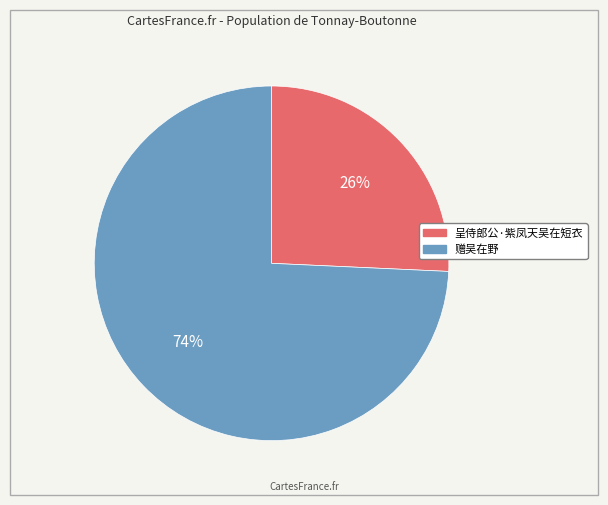

True or false: 呈侍郎公·紫凤天吴在短衣 accounts for 20% of the total.

False